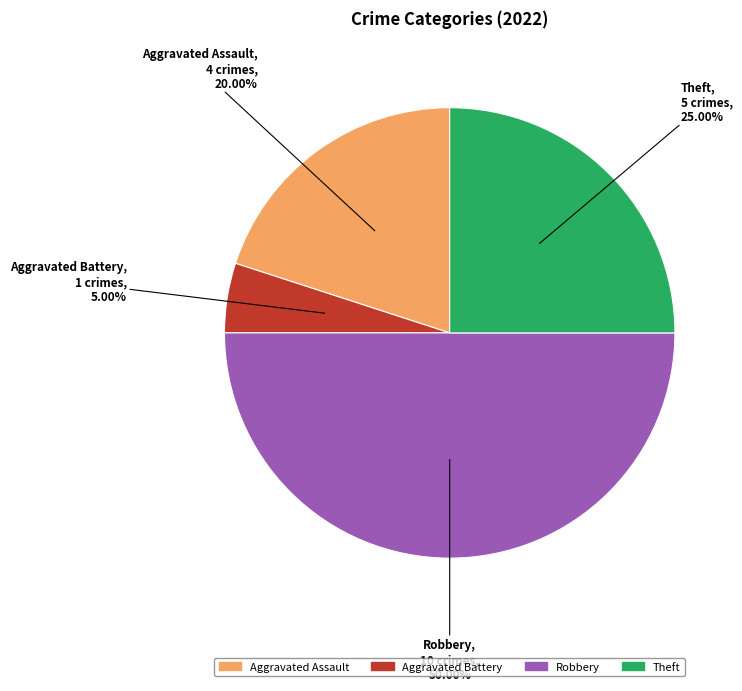

Does Aggravated Battery account for over 50% of the chart?

No